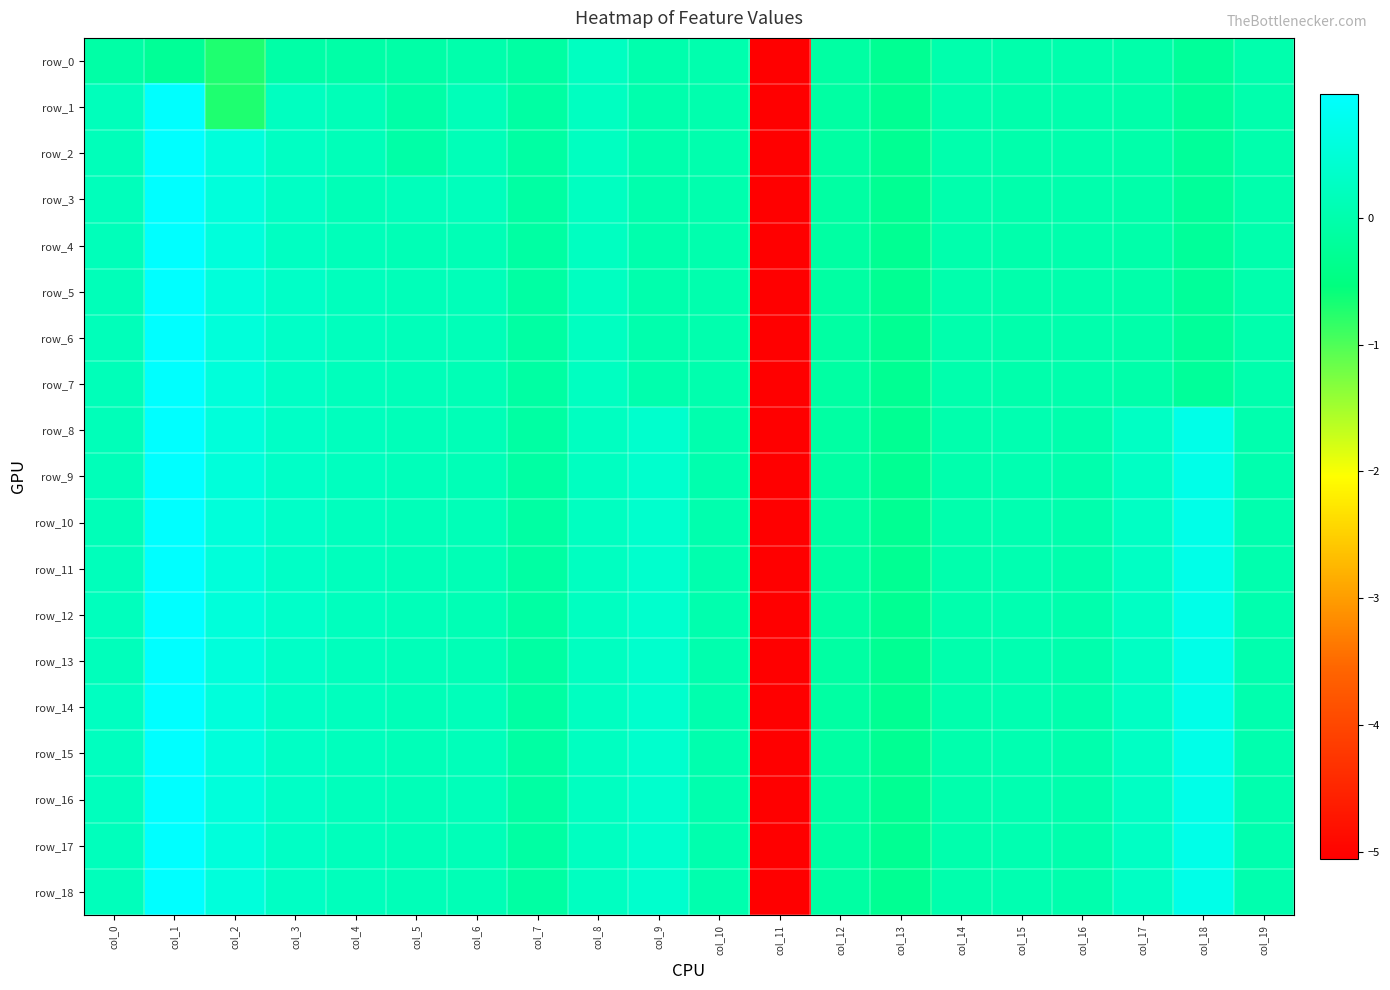

Between col_2 and col_17, which series saw the biggest shift?

row_0